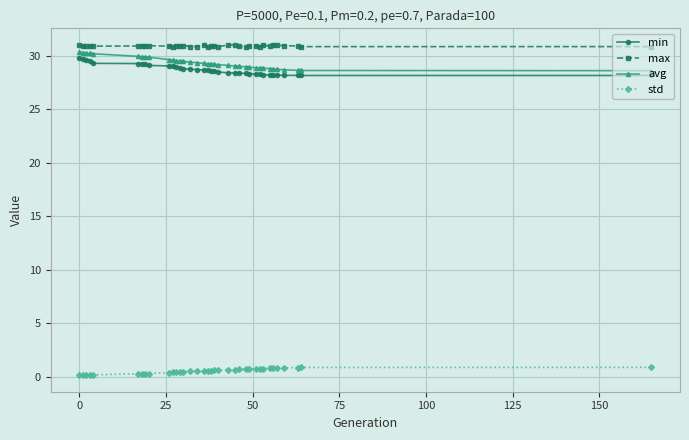

True or false: max and std cross at least once.

False